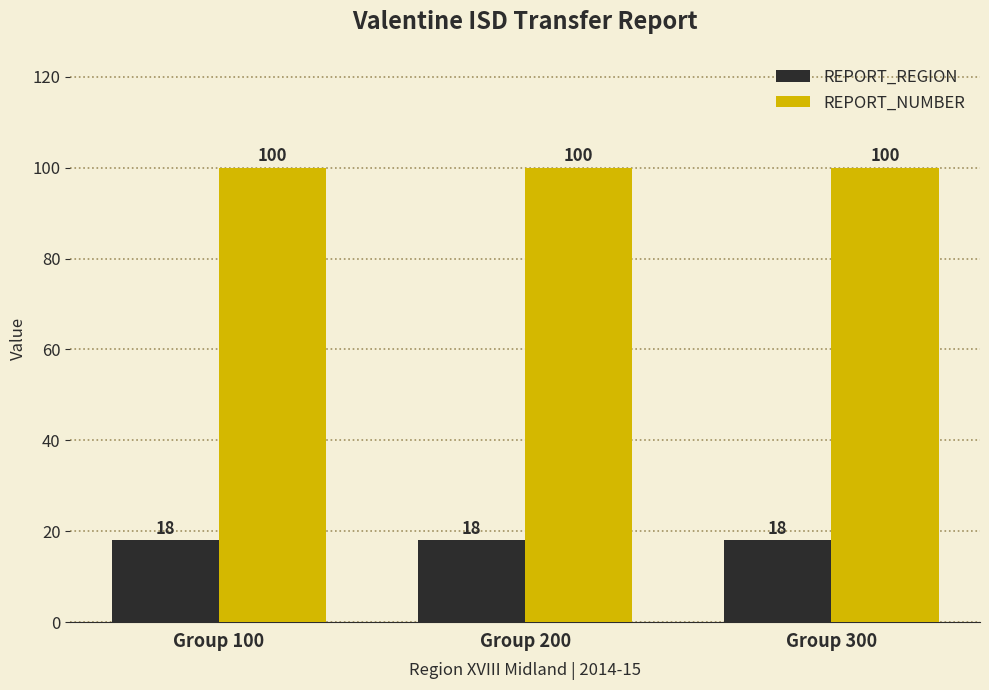

The value of REPORT_REGION at Group 300 is 26. True or false?

False